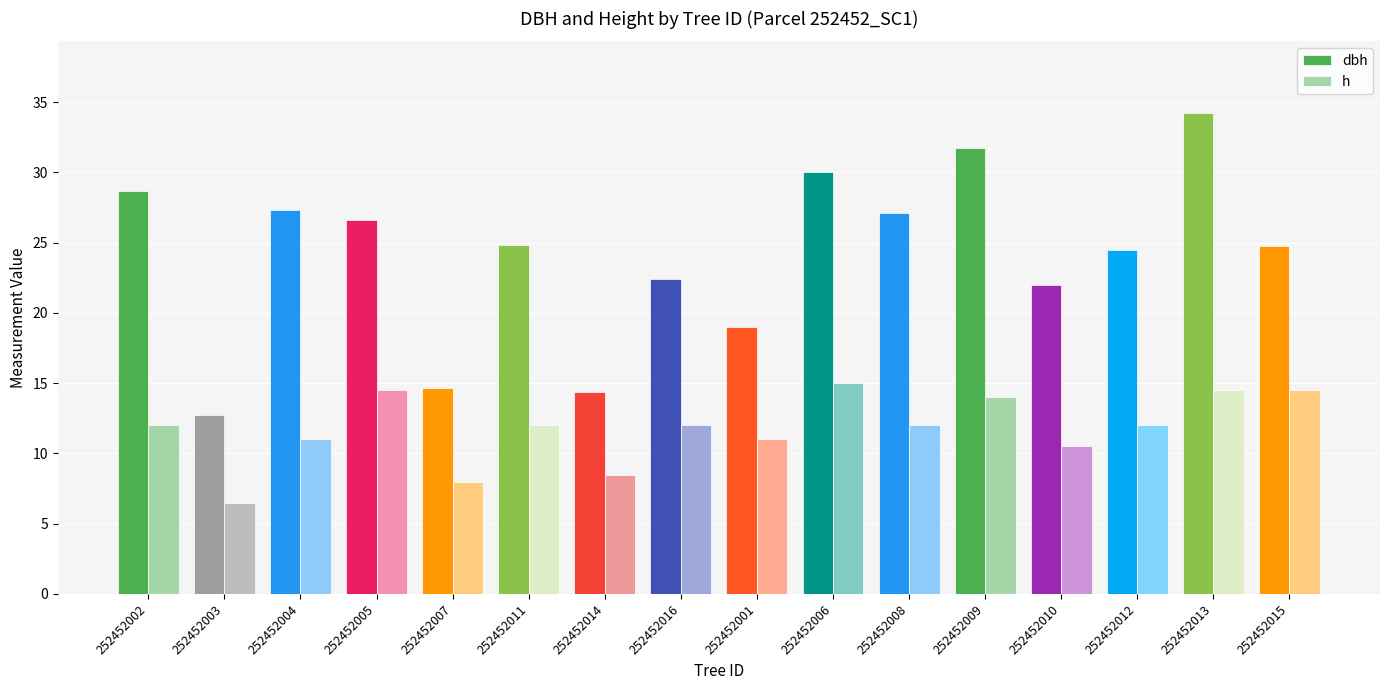

Which category has the highest value in the dbh series?

252452013